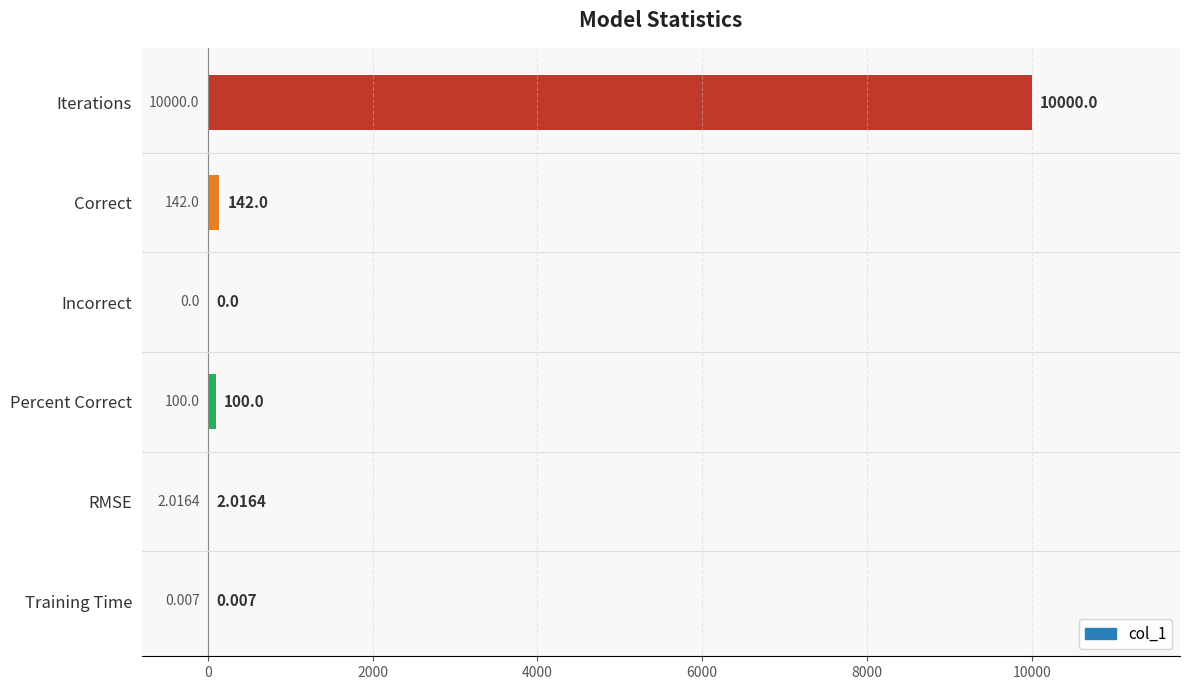

At which label is the value closest to 5000?

Correct